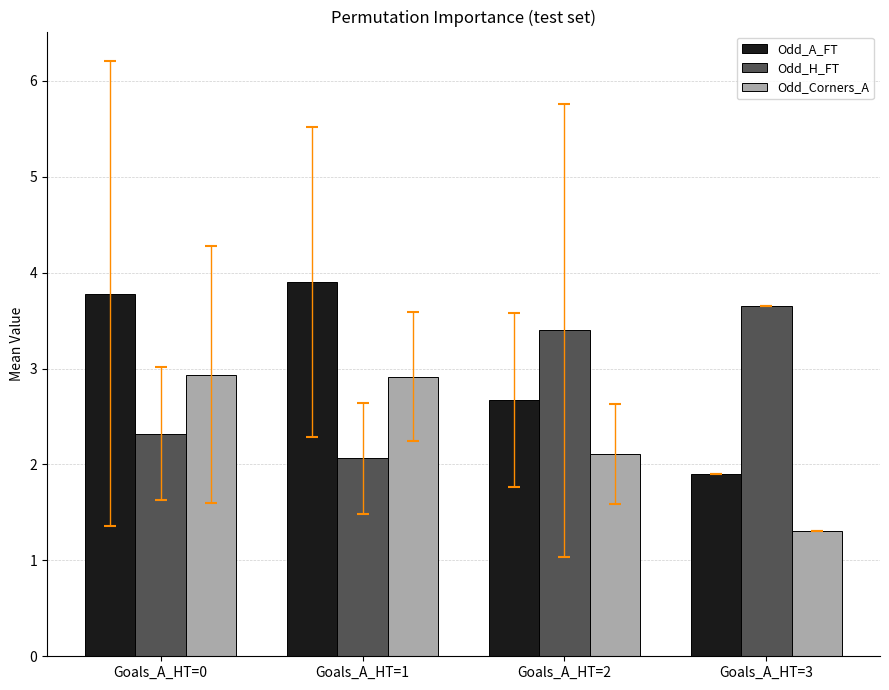

What is the total value across all series at Goals_A_HT=0?

9.0